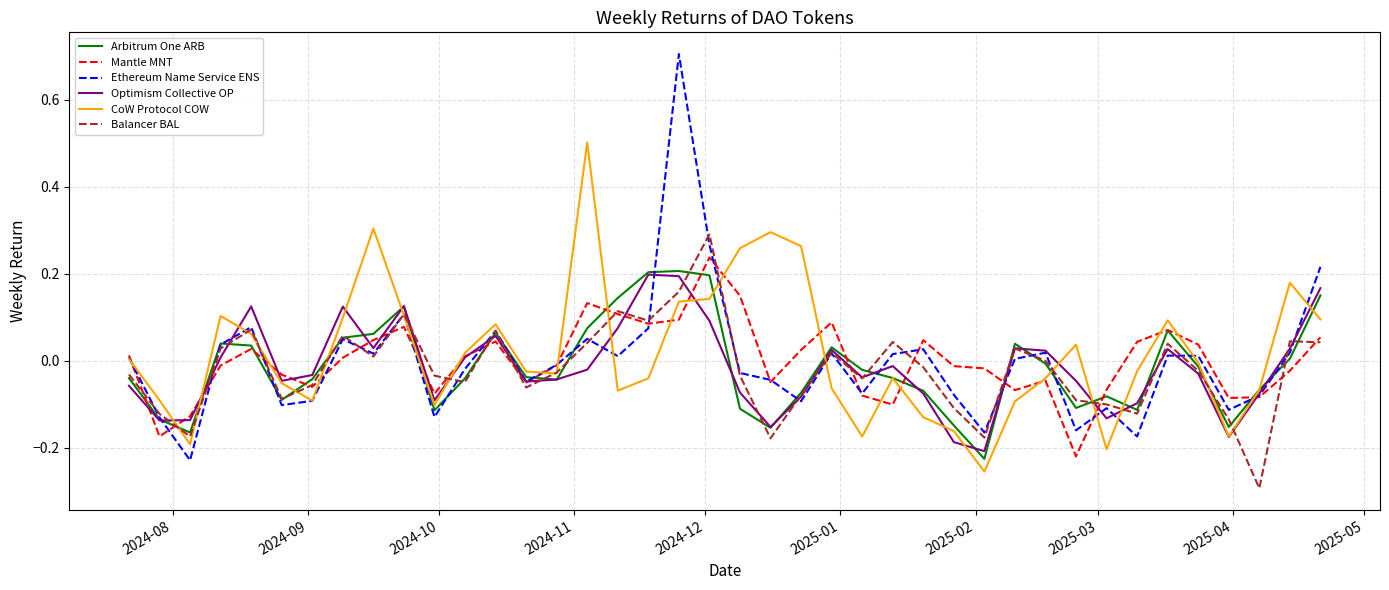

What is the greatest value displayed?

0.7